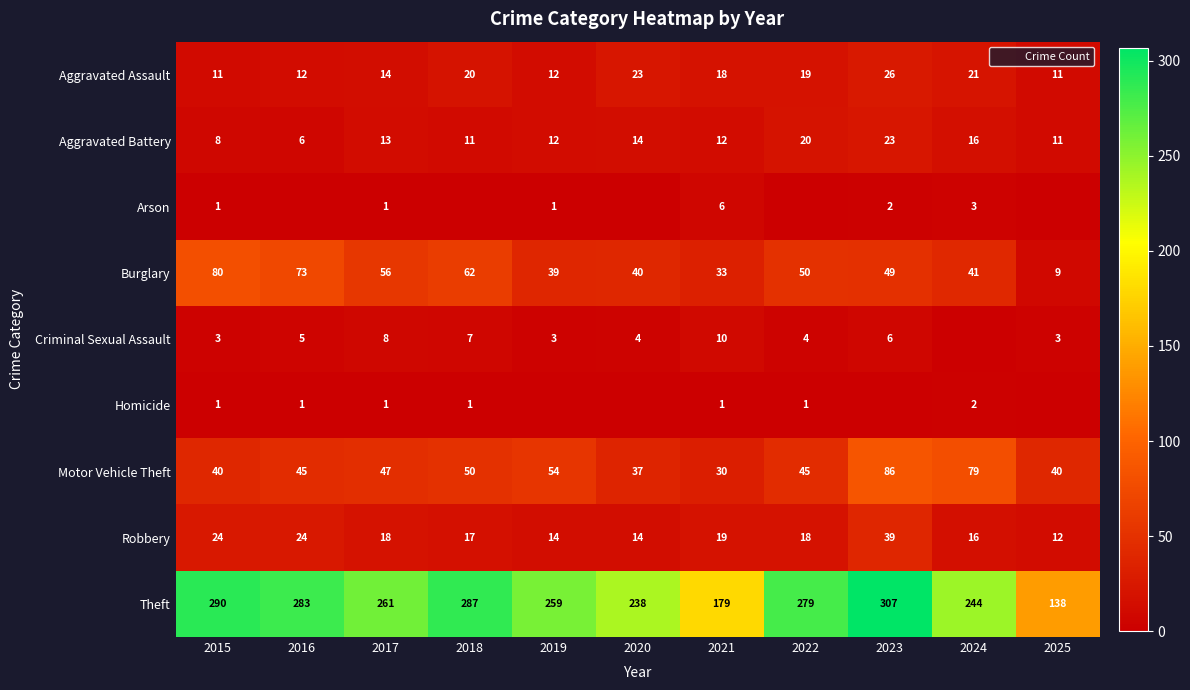

What is the minimum value for Motor Vehicle Theft?

30